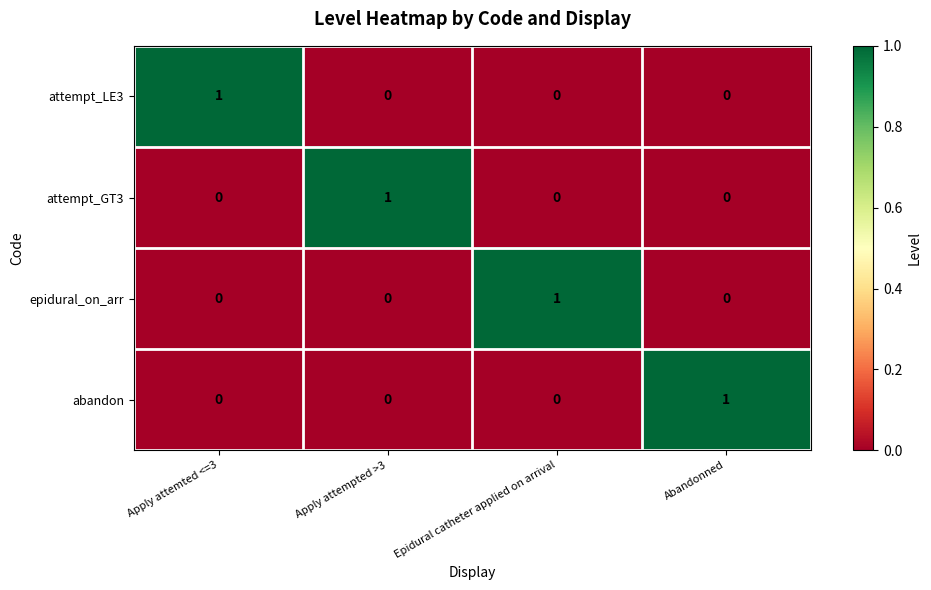

How many positive values does the abandon series have?

1